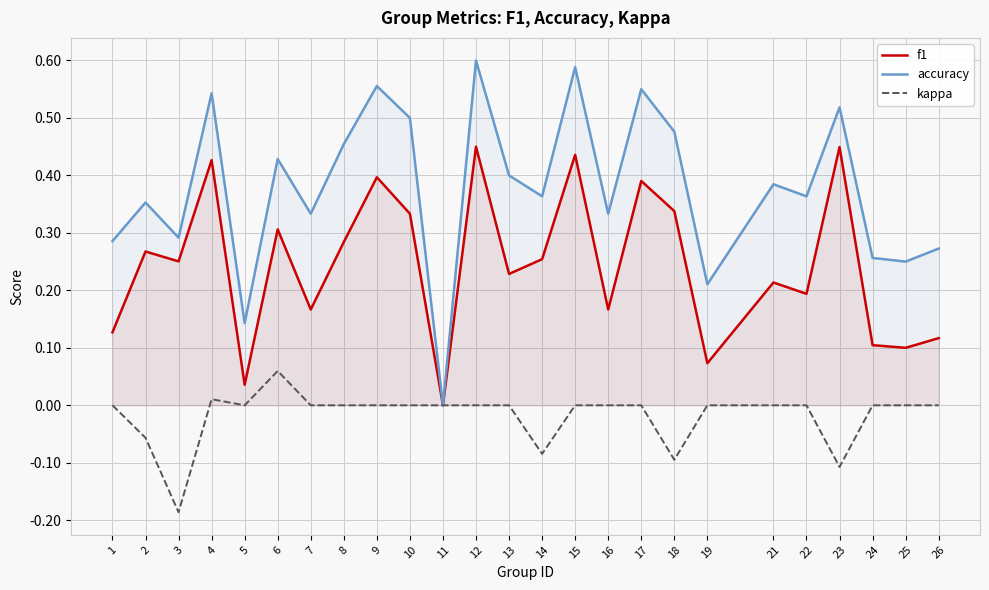

Where is the first local minimum for kappa?

3